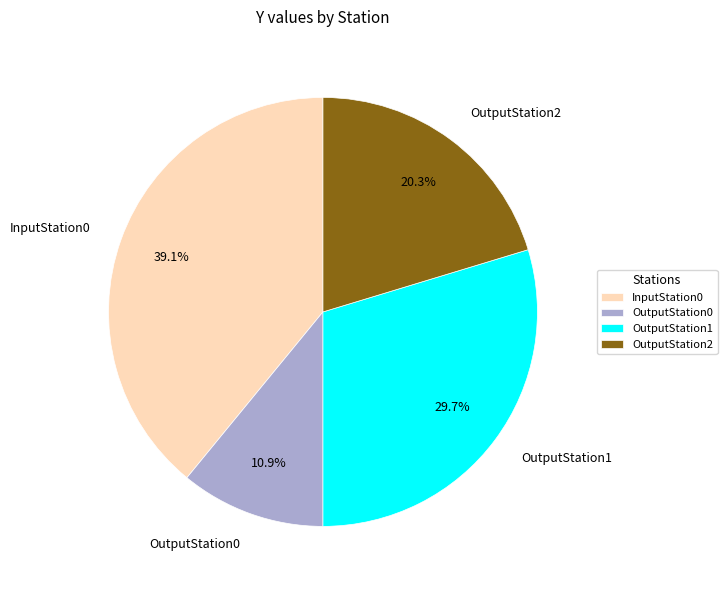

How many segments does this pie chart have?

4